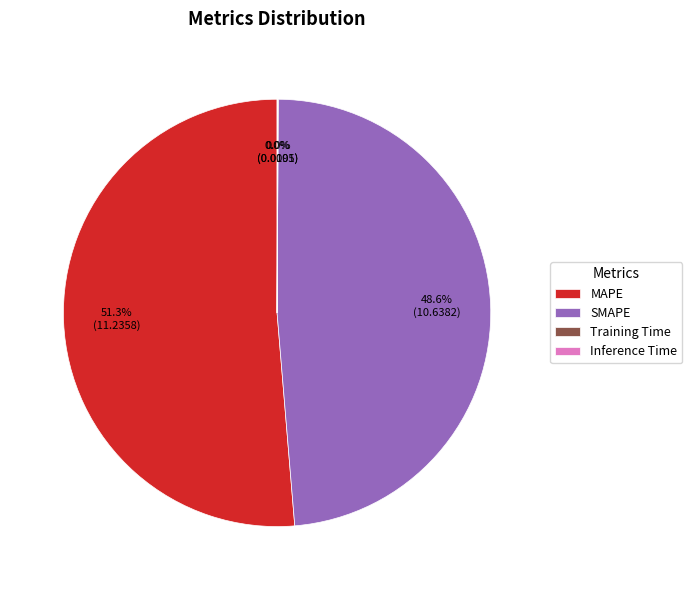

To the nearest percent, what is the difference between the largest and smallest slice percentages?

51%